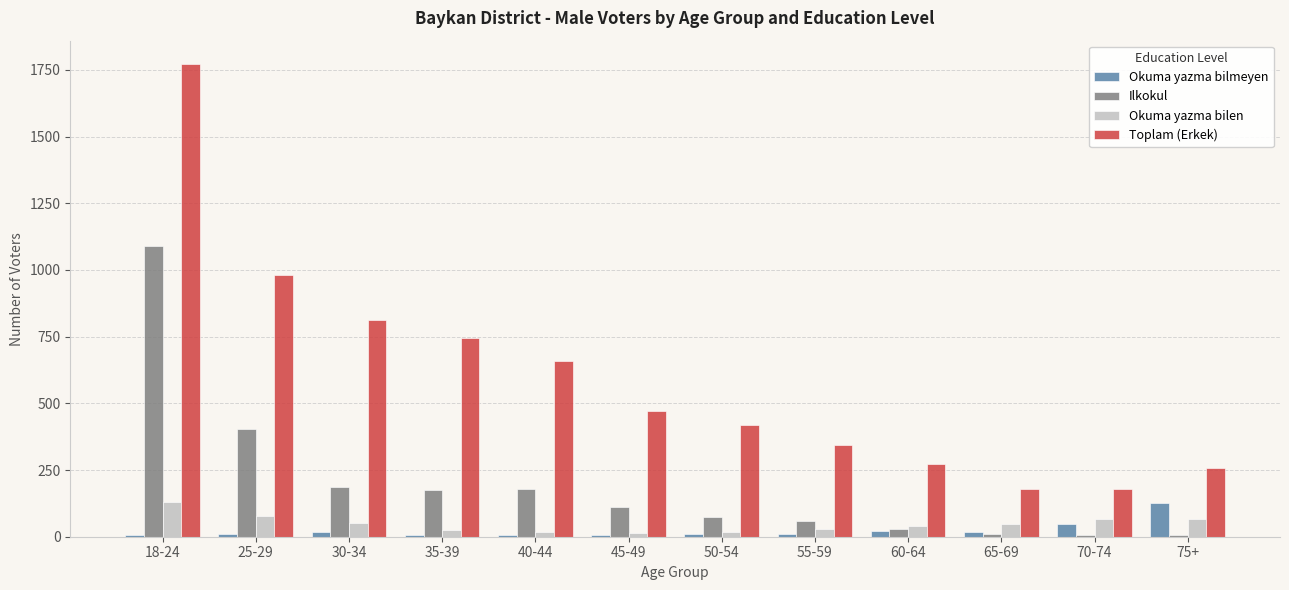

True or false: Toplam (Erkek) has a value of 345 at 55-59.

True